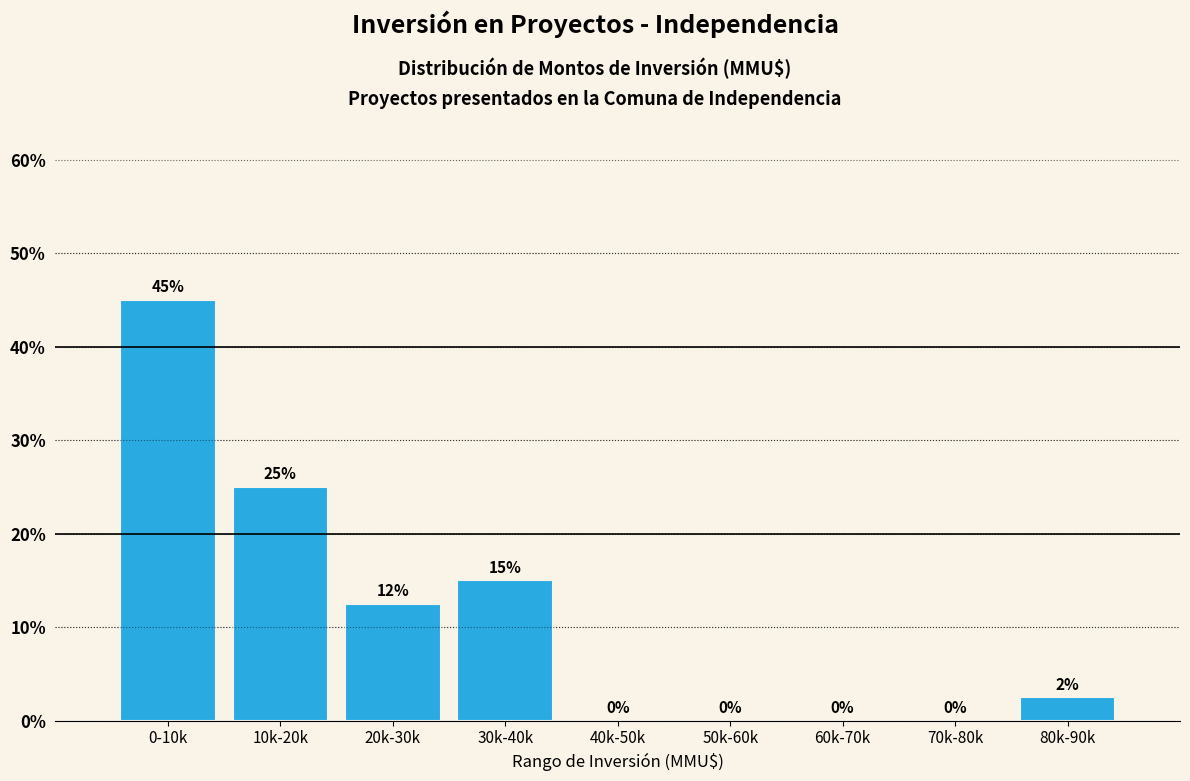

Which label corresponds to the largest value in the chart?

0-10k